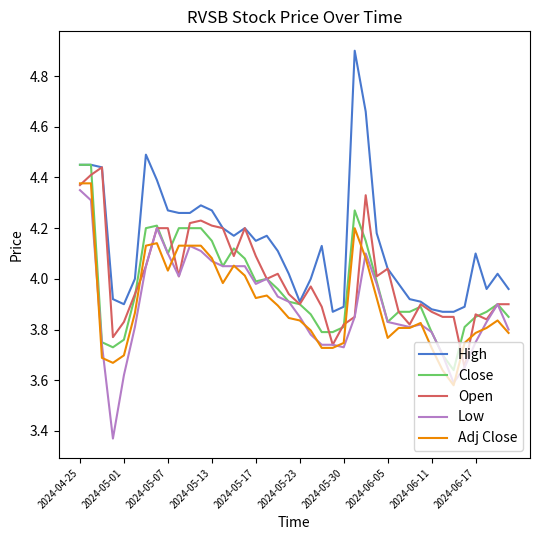

Which series has the largest total across all categories?

High